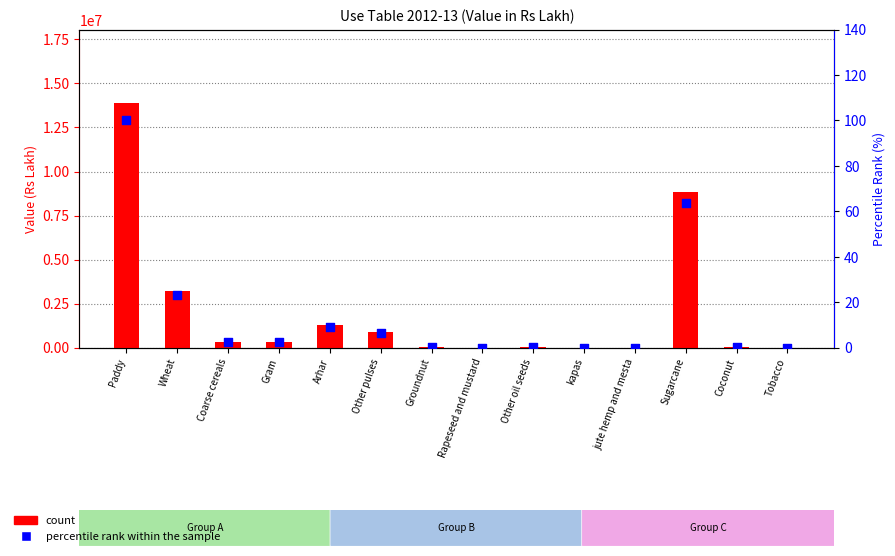

Which series contains the lowest Y value?

count